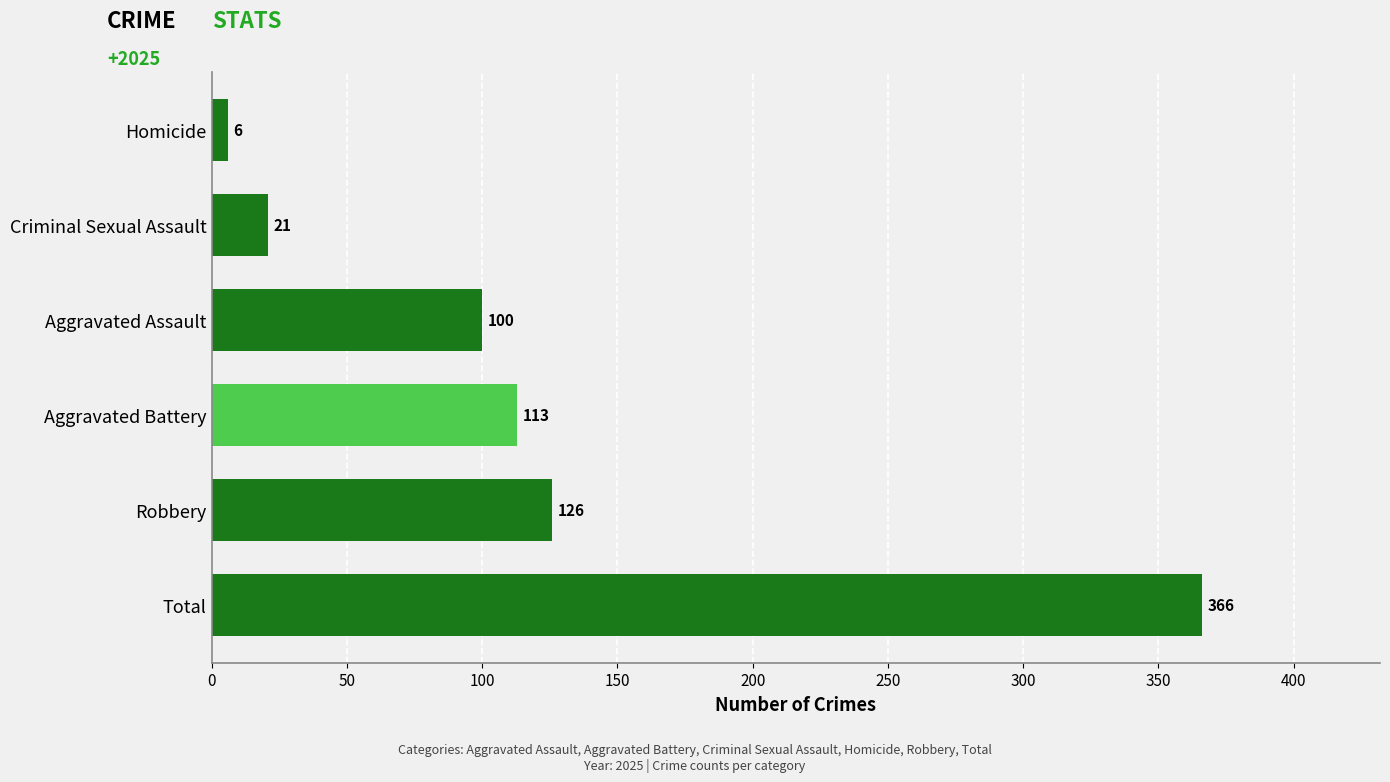

Are the bars horizontal?

Yes